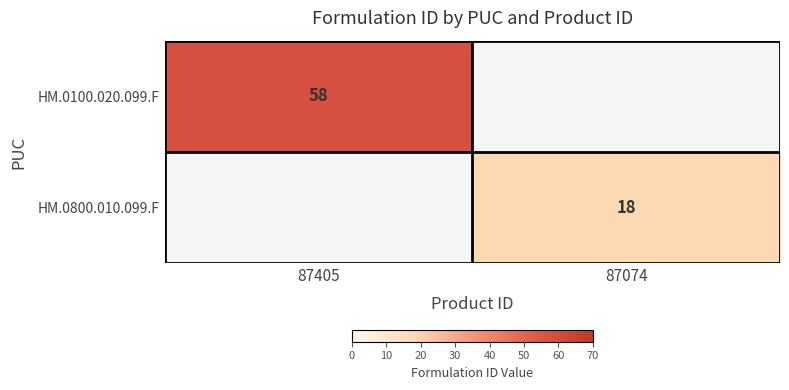

Is the value of HM.0100.020.099.F at 87405 greater than the value of HM.0800.010.099.F at 87074?

Yes